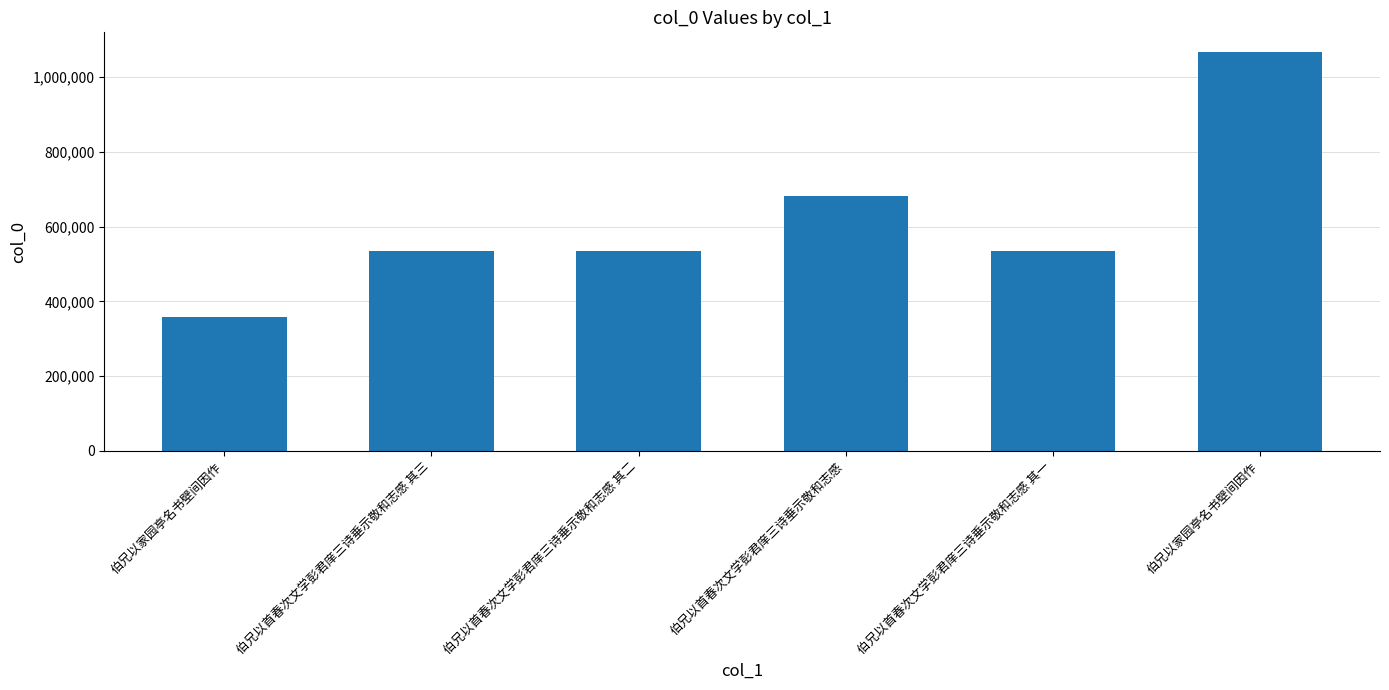

True or false: the data shows 534940 at 伯兄以首春次文学彭君庠三诗垂示敬和志感 其二.

True